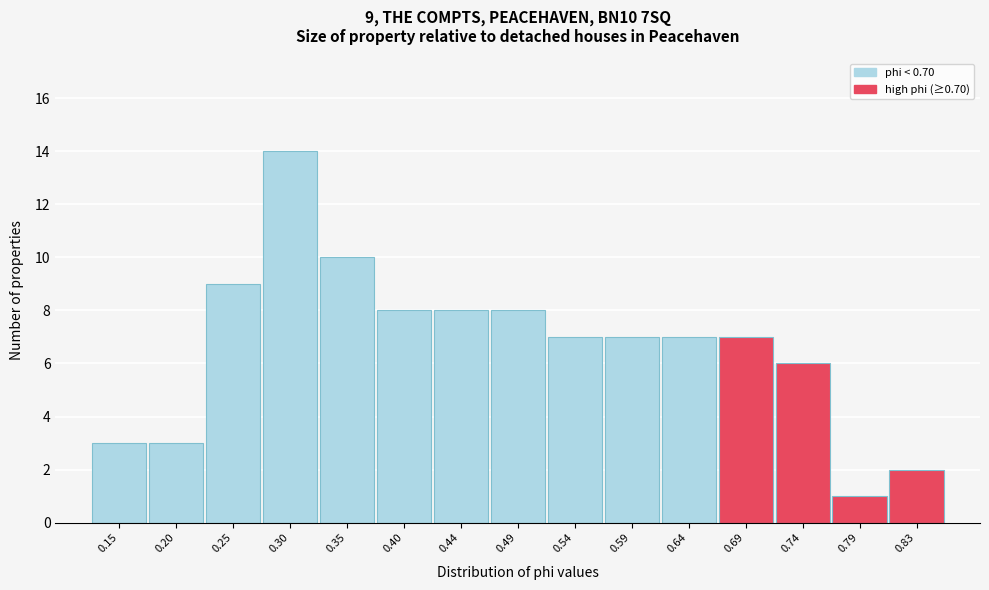

Reading right to left, list all the values displayed in this chart.

0.83=2	0.79=1	0.74=6	0.69=7	0.64=7	0.59=7	0.54=7	0.49=8	0.44=8	0.40=8	0.35=10	0.30=14	0.25=9	0.20=3	0.15=3